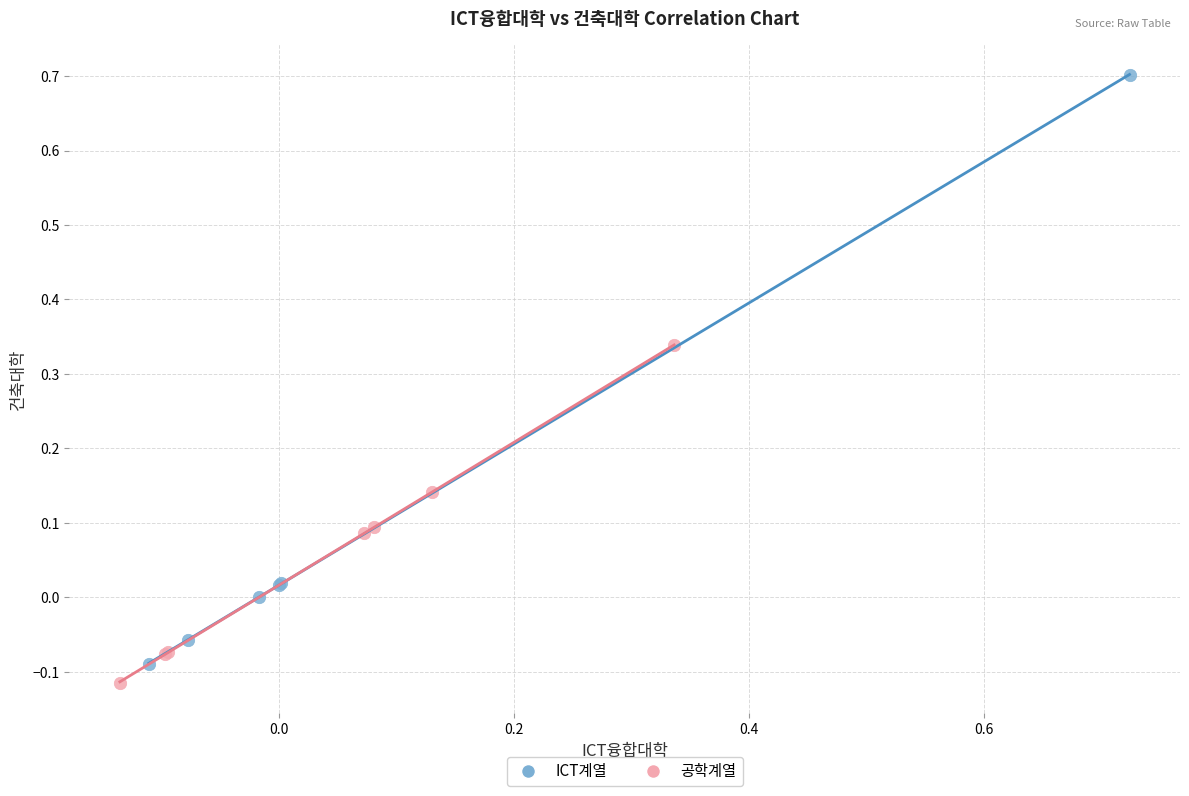

Which series reaches the minimum Y coordinate?

공학계열